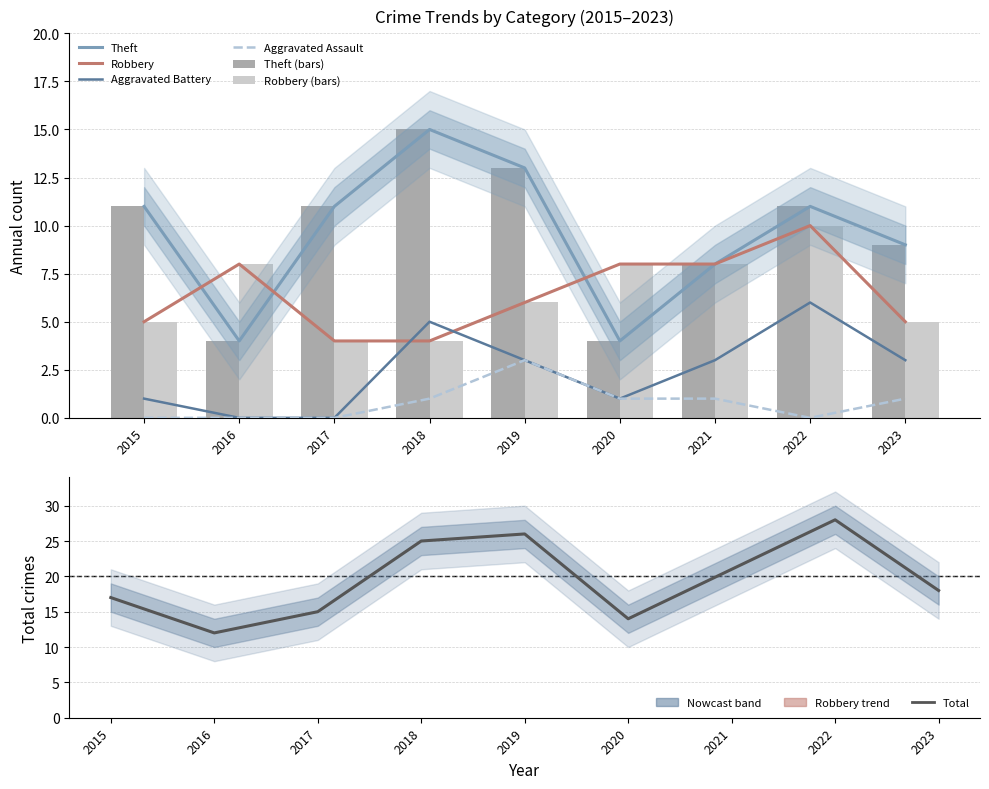

Is the value of Robbery at 2016 greater than the value of Theft at 2021?

No